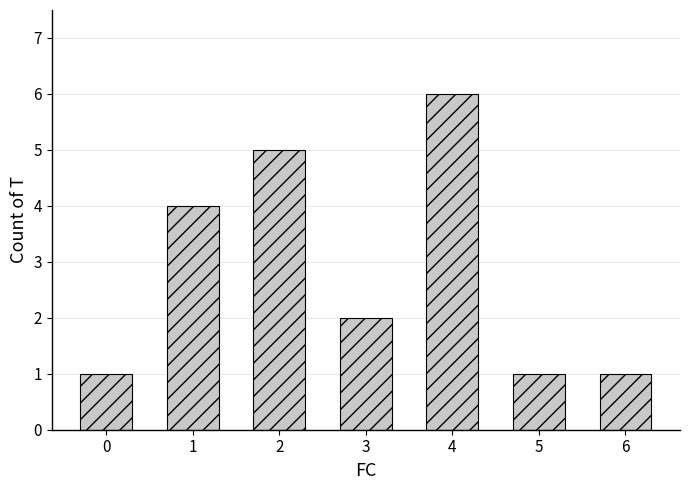

What is the ratio of the value at 2 to the value at 5?

5.0